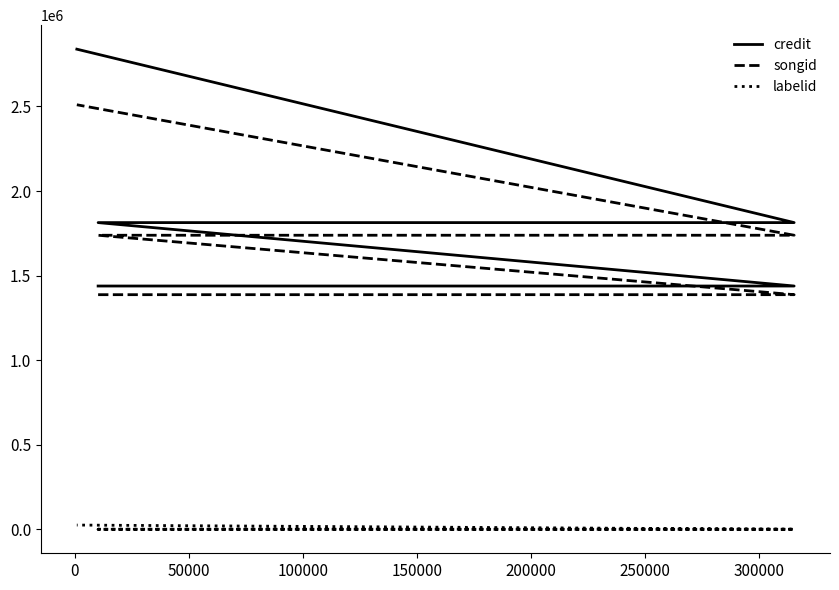

What is the total value across all series at 100000?

3553185